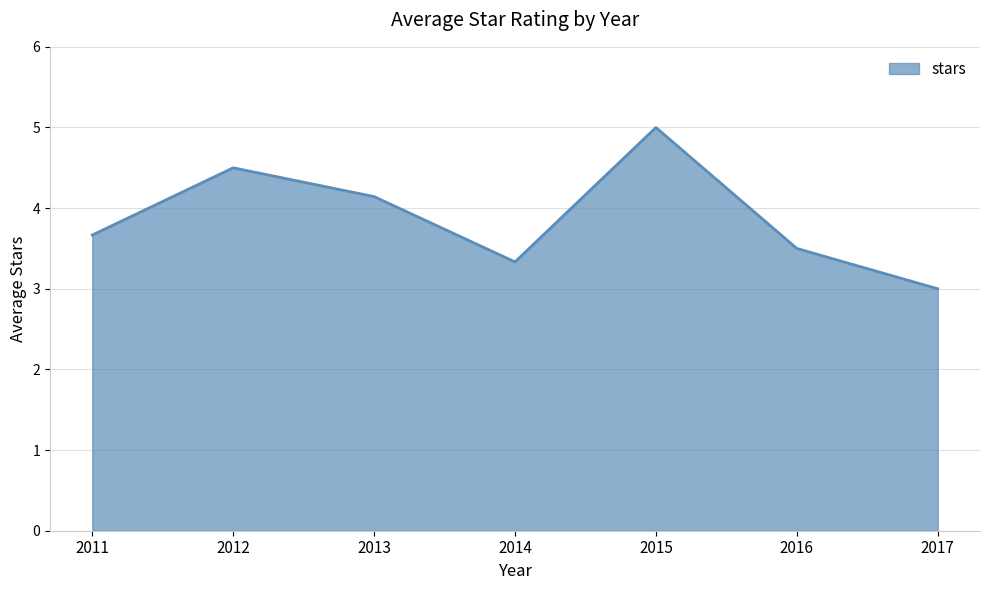

Which has a higher value, 2017 or 2014?

2014